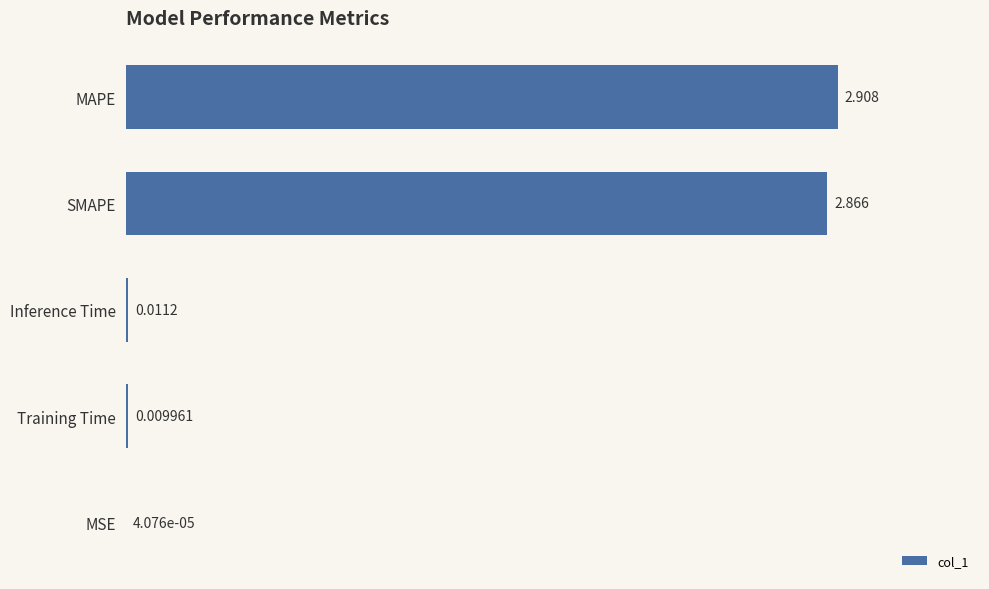

Which has a higher value, MAPE or SMAPE?

MAPE